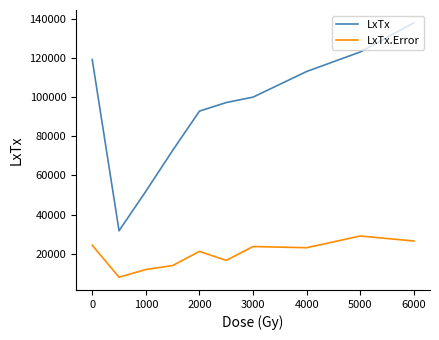

List the series in order of their peak value, lowest first.

LxTx.Error, LxTx